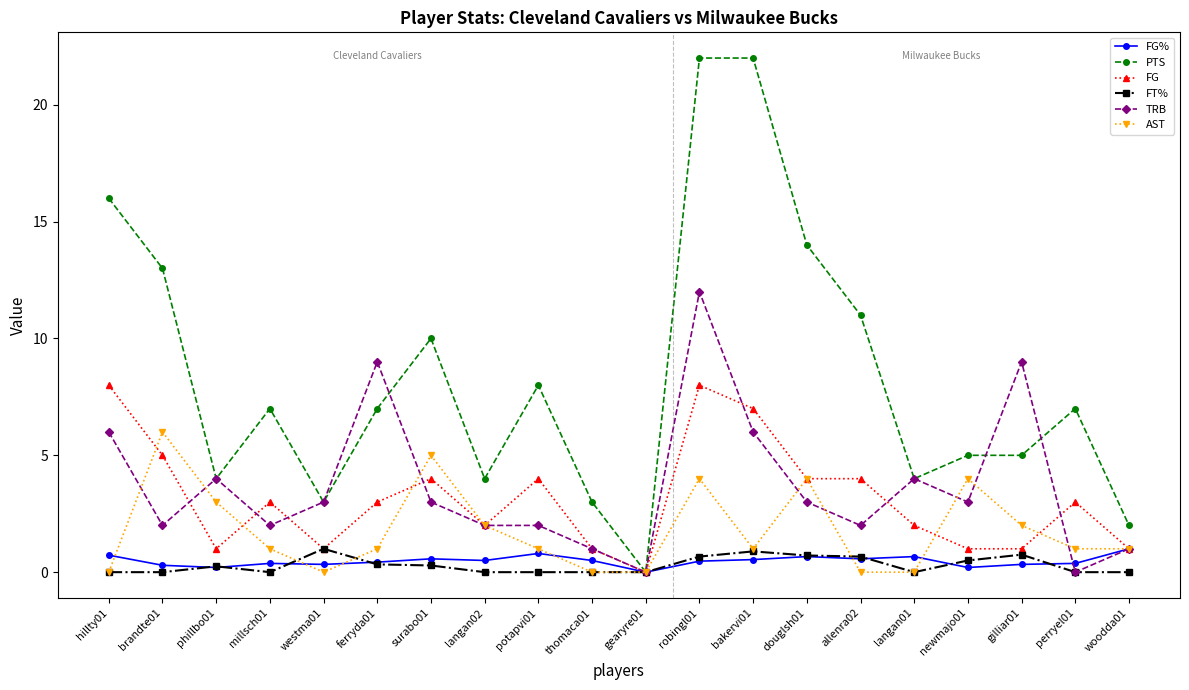

Does the chart have visible grid lines?

No